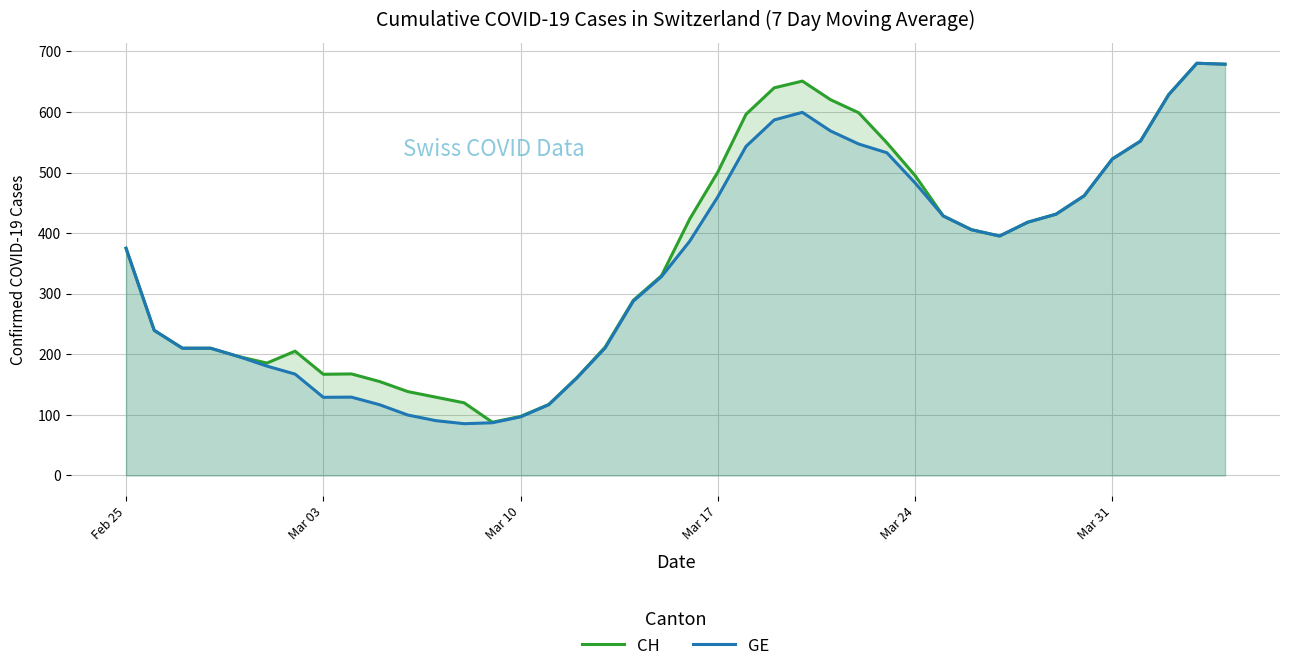

List the series in order of their overall mean, highest first.

CH, GE